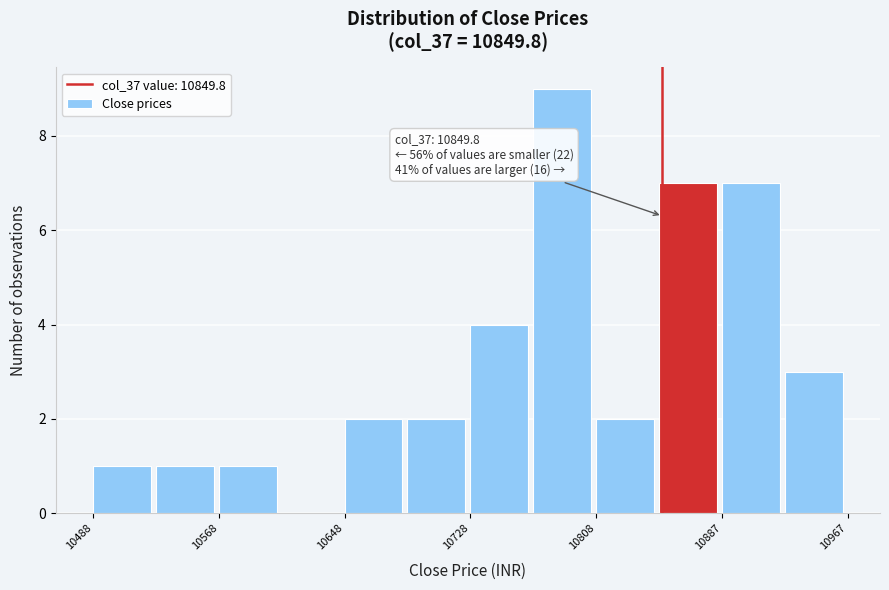

Around what value on the x-axis is the tallest bar? Give the approximate position of its centre, as read against the axis.

10790